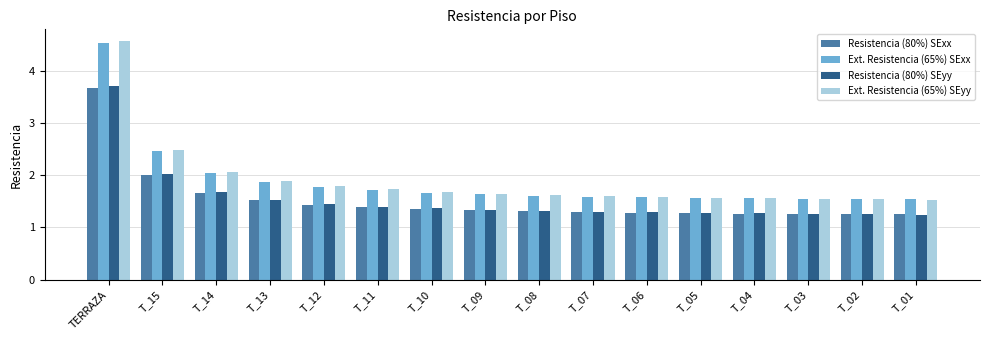

Which series has the largest range (max minus min)?

Ext. Resistencia (65%) SEyy